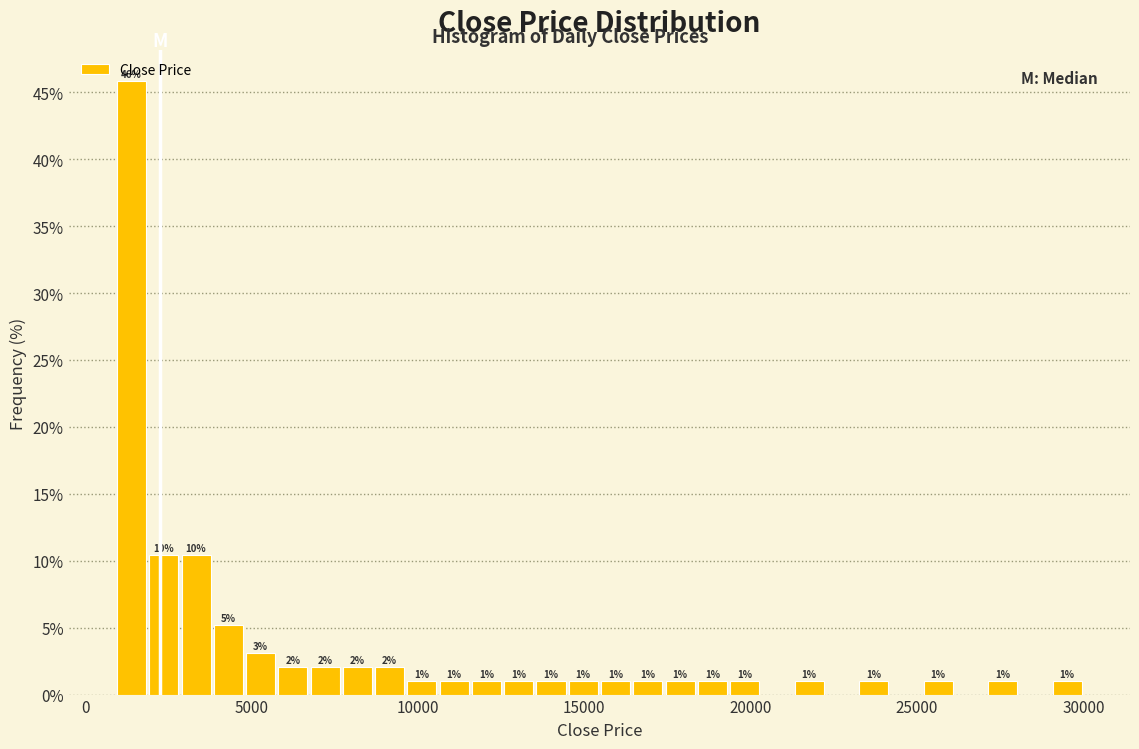

Around what value on the x-axis is the tallest bar? Give the approximate position of its centre, as read against the axis.

1500